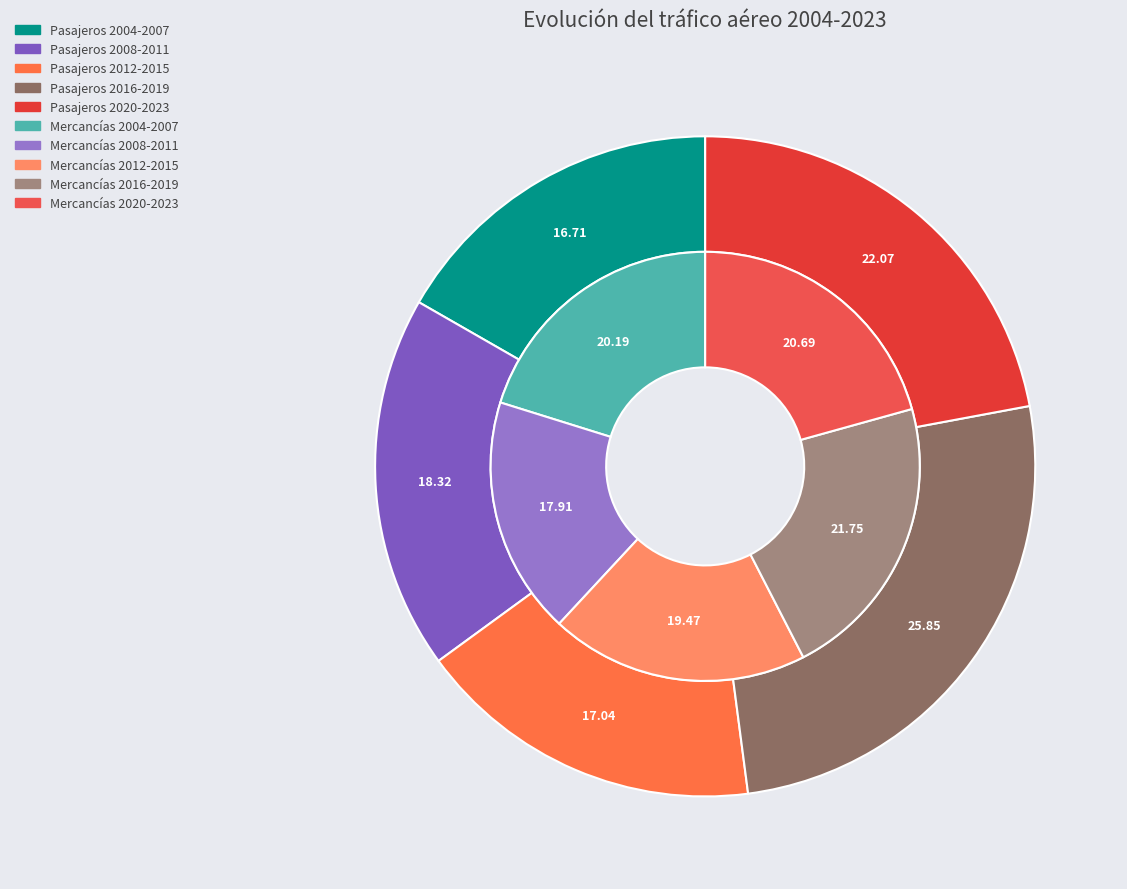

Which series changed the most between 2013 and 2018?

Pasajeros